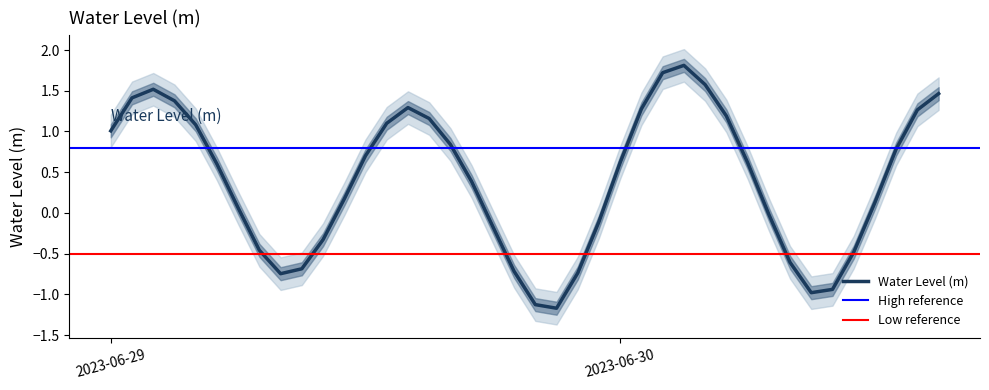

True or false: the data shows 1.3 at 2023-06-29 14:00:00.

True